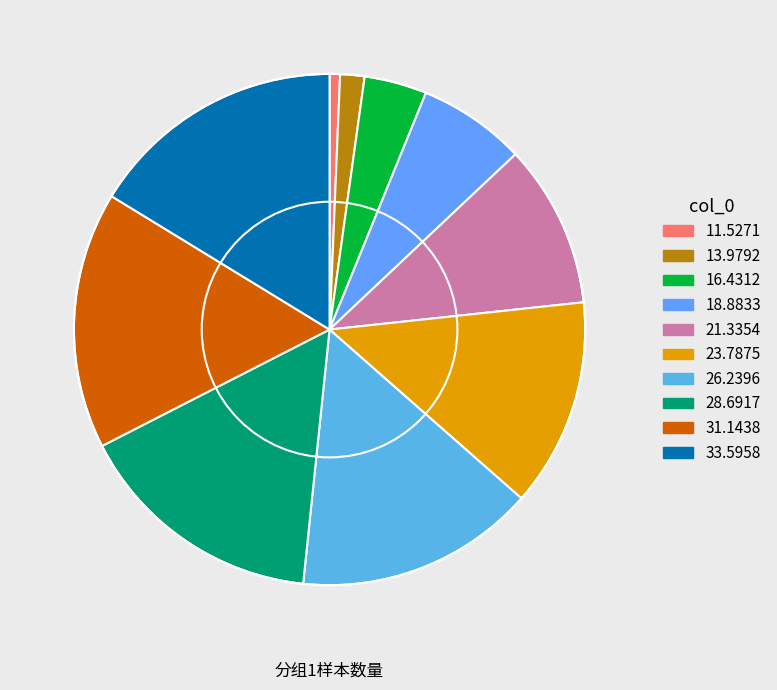

How many segments does this pie chart have?

10